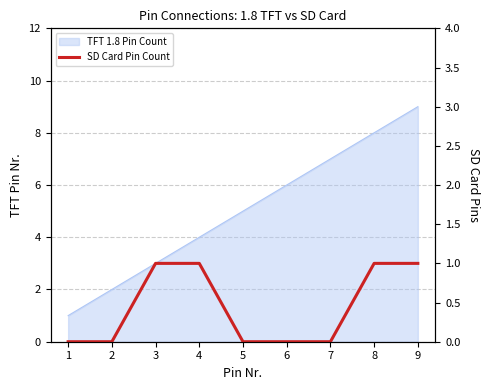

At which label is the value closest to 0?

1